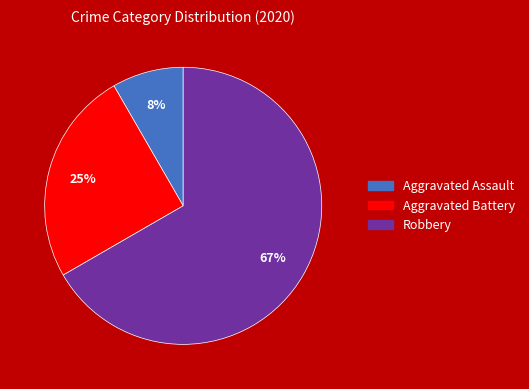

What is the smallest slice in the pie chart?

Aggravated Assault